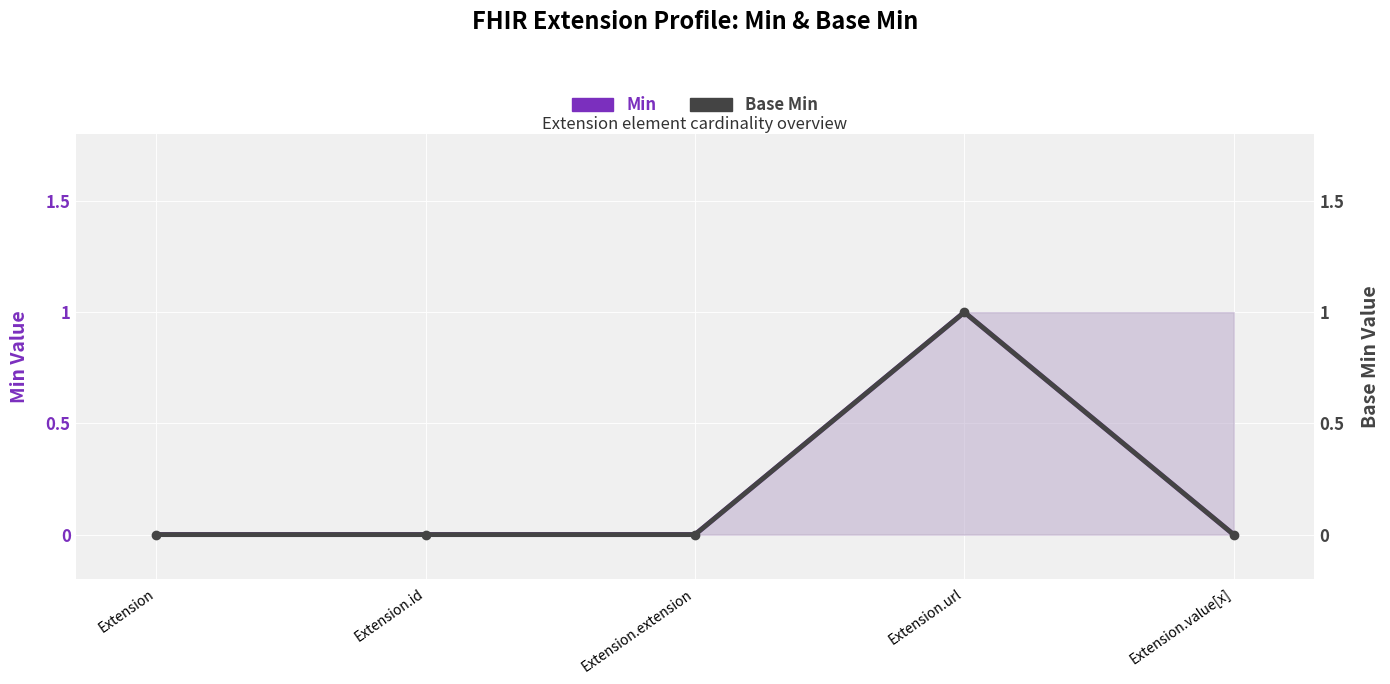

True or false: Base Min has more than 1 interior local peaks.

False